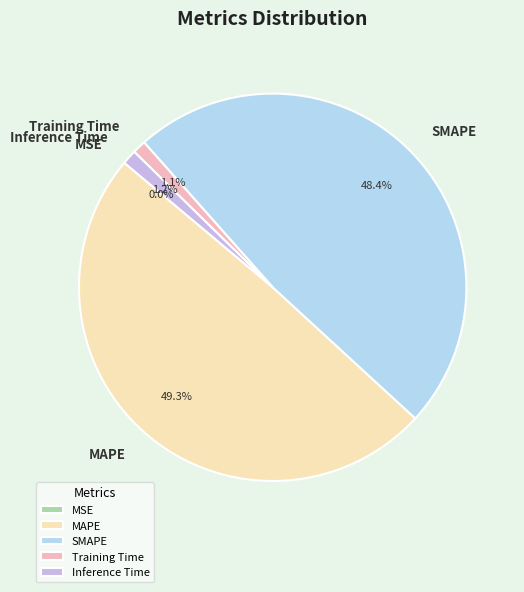

What is the largest slice in the pie chart?

MAPE